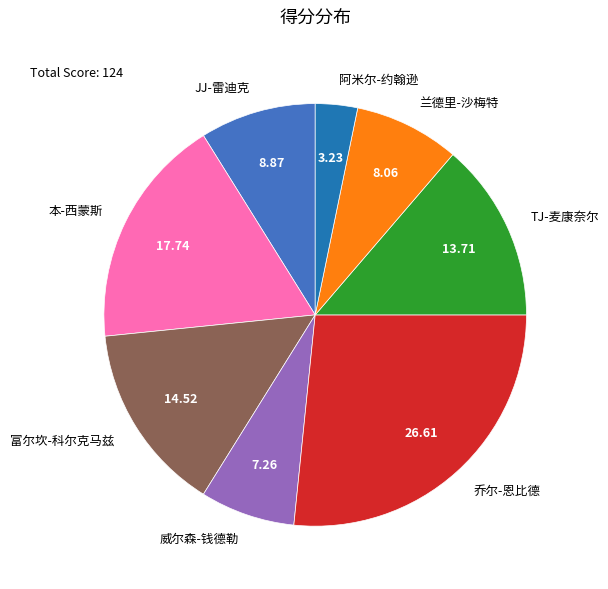

Rank the categories by value from highest to lowest.

乔尔-恩比德, 本-西蒙斯, 富尔坎-科尔克马兹, TJ-麦康奈尔, JJ-雷迪克, 兰德里-沙梅特, 威尔森-钱德勒, 阿米尔-约翰逊